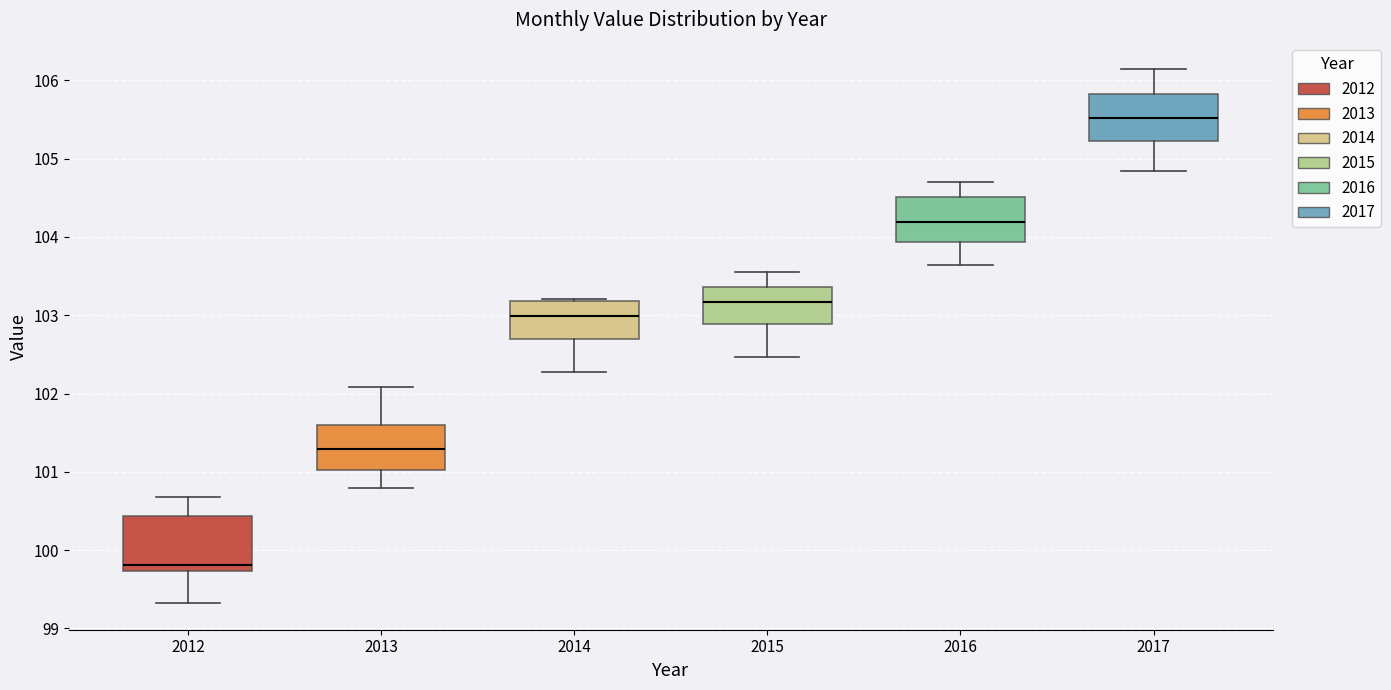

Which box is the tallest, from its lower edge to its upper edge?

2012